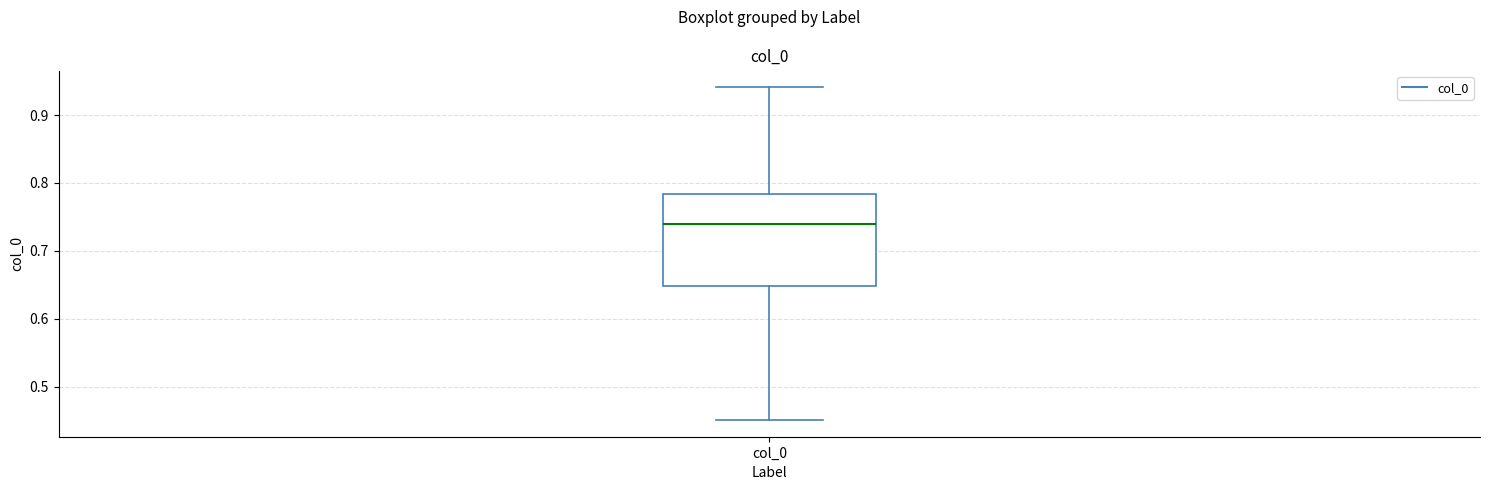

Read this box plot against the y-axis: the position of the median line, the range covered by the box, and the ends of both whiskers. The values are not printed on the chart, so give them approximately, as read against the axis.

median 0.74, box 0.65 to 0.78, whiskers 0.45 to 0.94